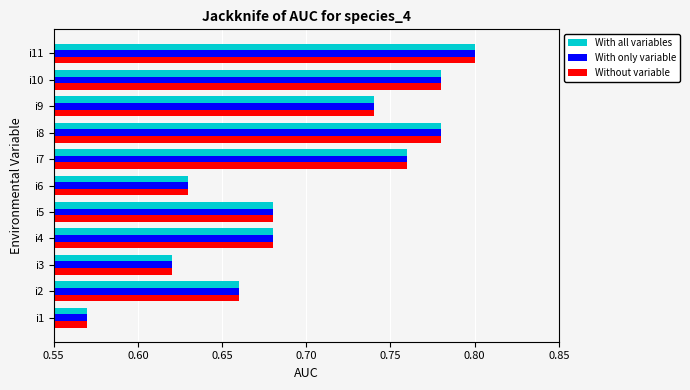

Is the value of Without variable at i3 greater than the value of With only variable at i8?

No